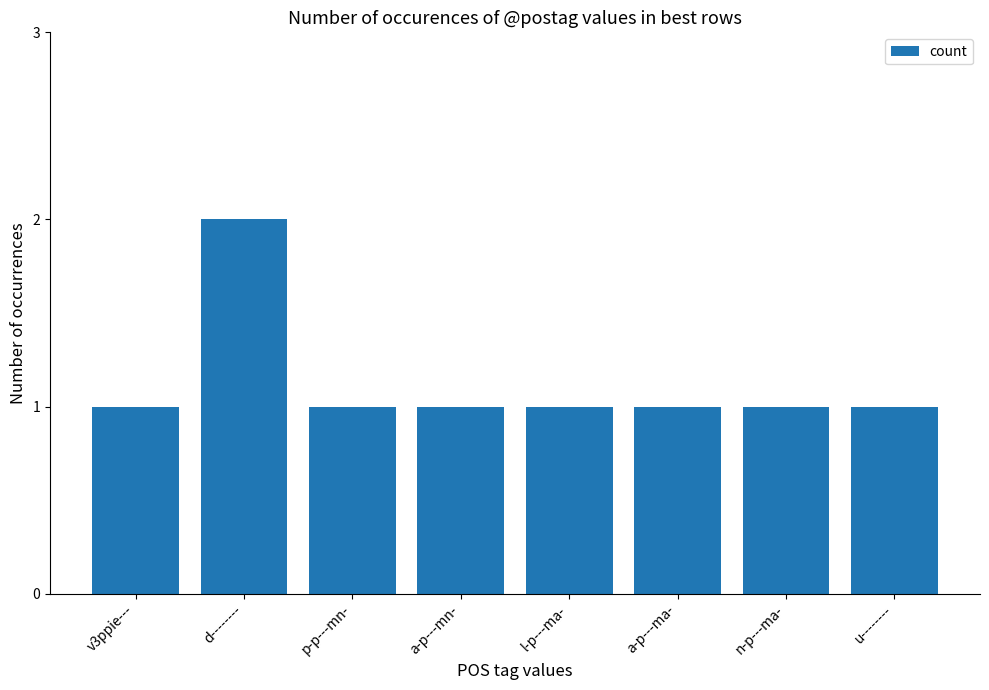

What is the sum of all values?

9